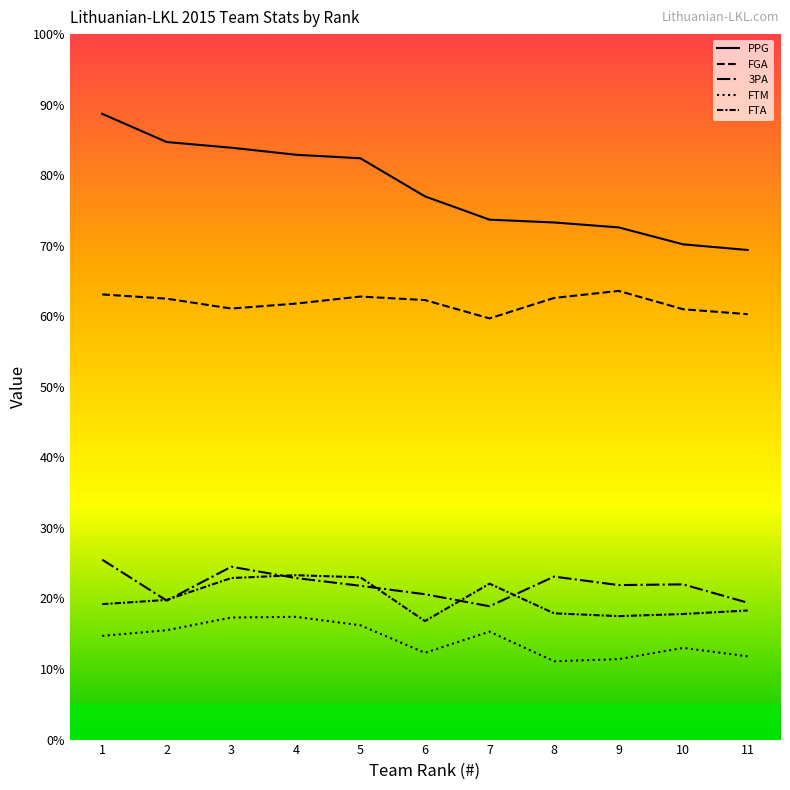

True or false: PPG has a value of 69.4 at 11.

True